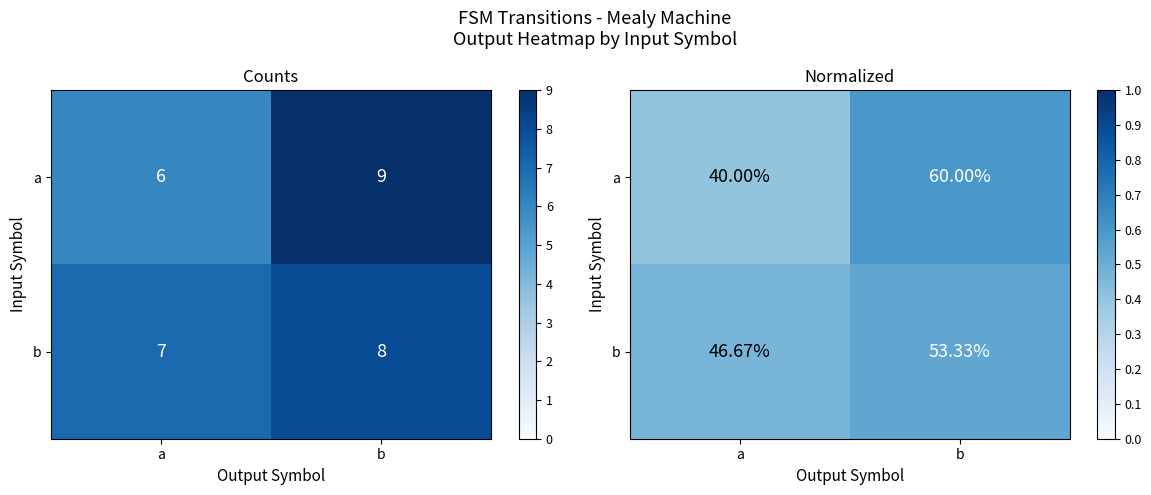

How many data points does each series have?

2